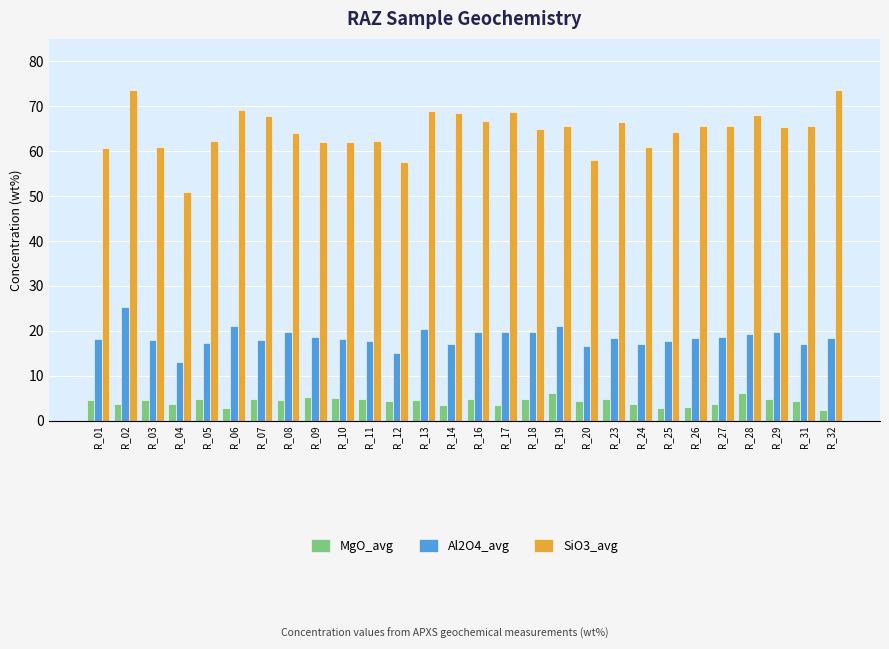

List the series in order of their overall mean, lowest first.

MgO_avg, Al2O4_avg, SiO3_avg